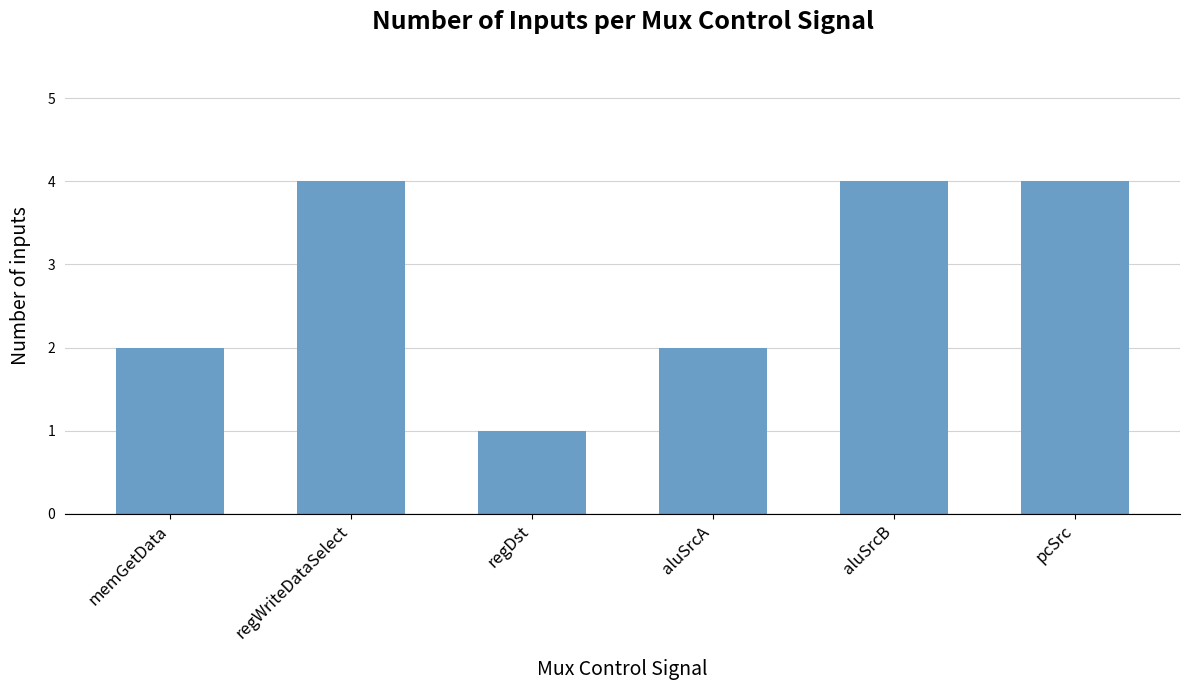

What is the difference between the values at regDst and aluSrcA?

1